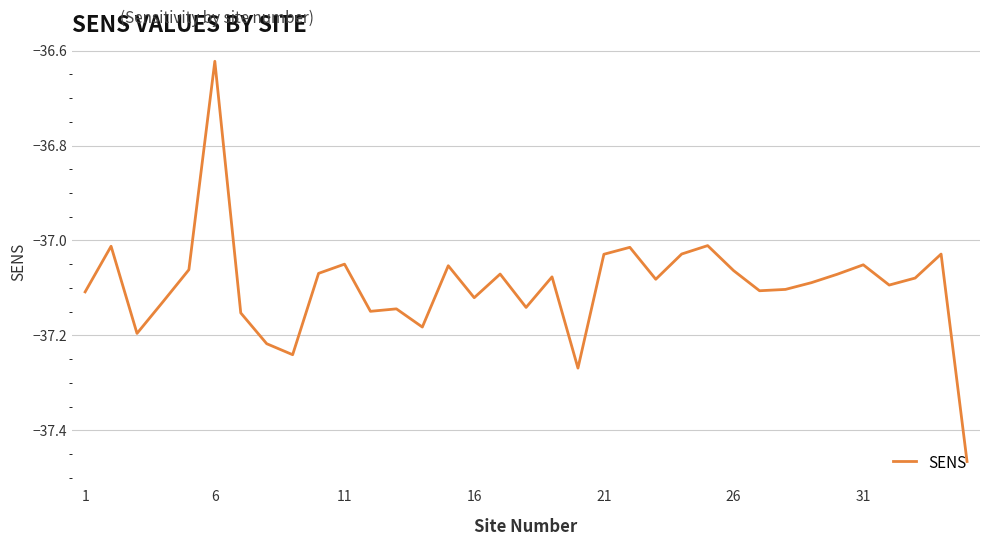

What is the difference between the maximum and minimum values?

0.8